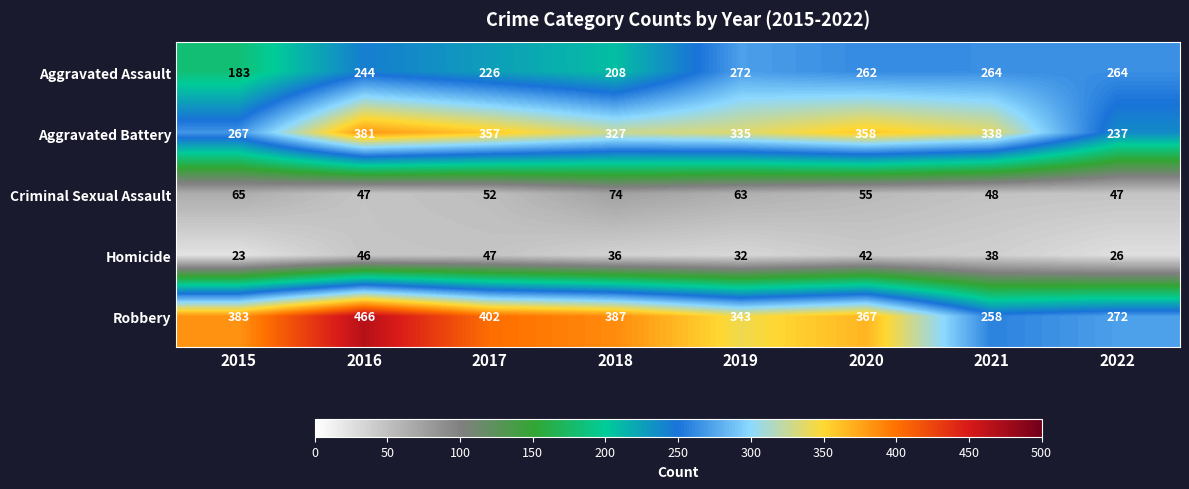

Count the number of categories in the chart.

8